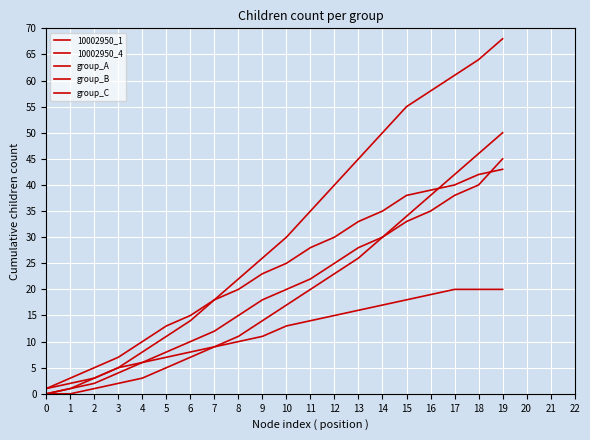

Which has a higher value, 19 or 18?

19